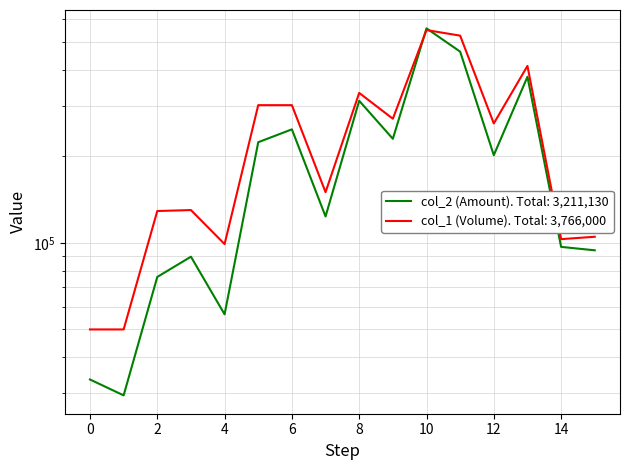

Is the value of col_2 (Amount) at 9 greater than the value of col_1 (Volume) at 14?

Yes